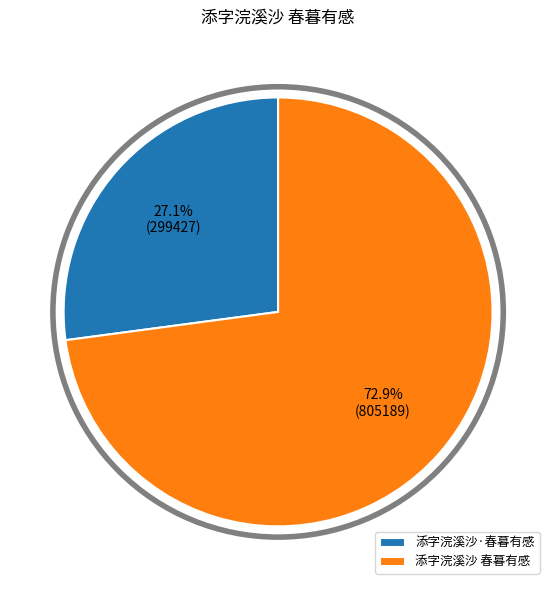

To the nearest percent, what percentage of the pie is 添字浣溪沙 春暮有感?

73%